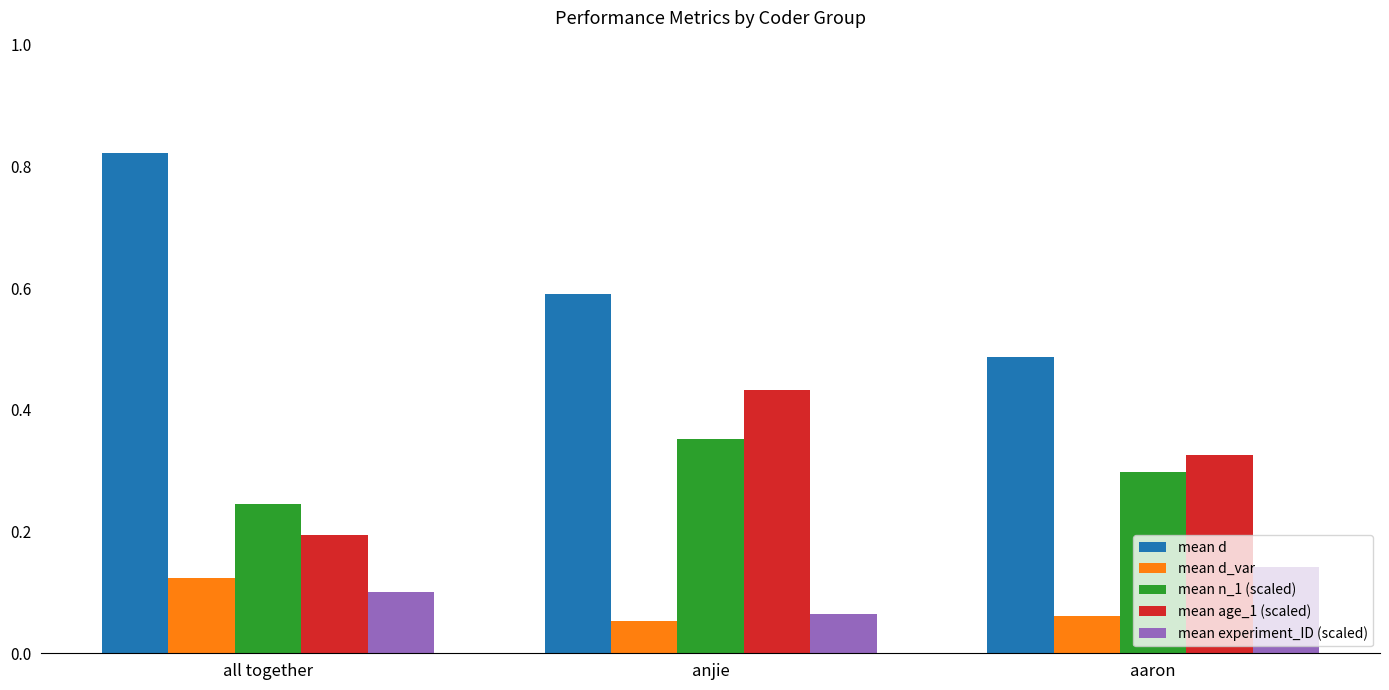

How many groups of bars are there?

3